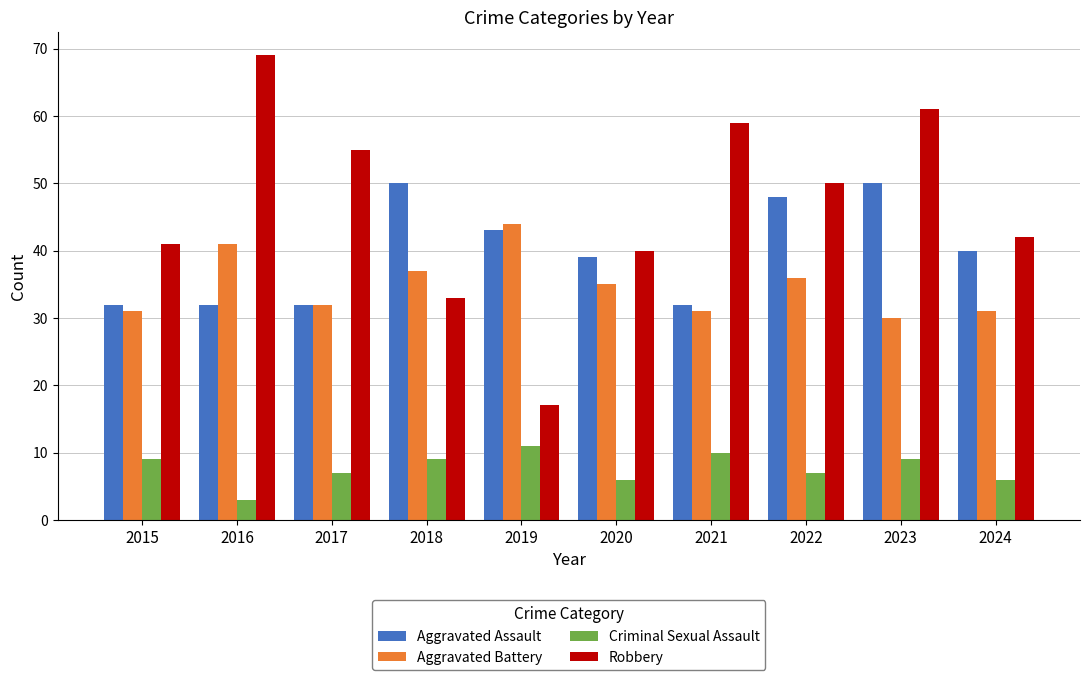

Reading left to right, list all the values displayed in this chart.

Aggravated Assault: 32	32	32	50	43	39	32	48	50	40
Aggravated Battery: 31	41	32	37	44	35	31	36	30	31
Criminal Sexual Assault: 9	3	7	9	11	6	10	7	9	6
Robbery: 41	69	55	33	17	40	59	50	61	42